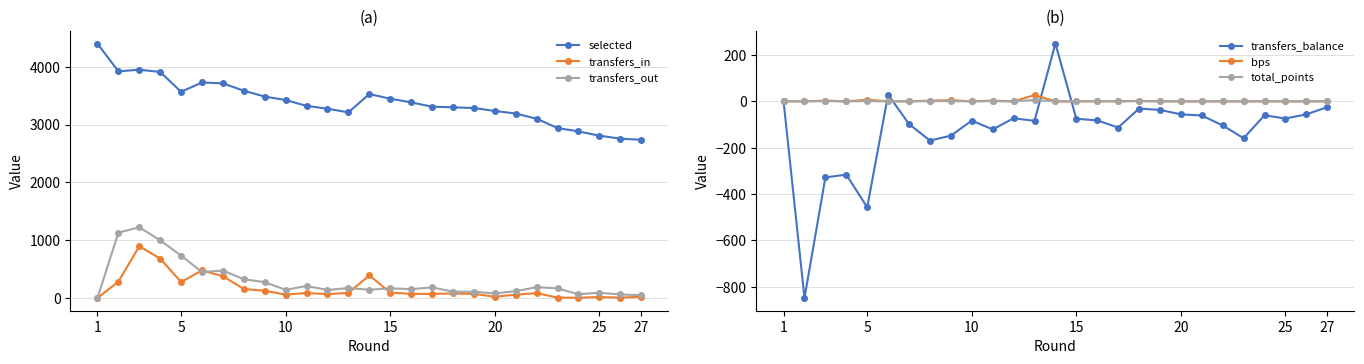

How many interior local peaks does the transfers_in series have?

7